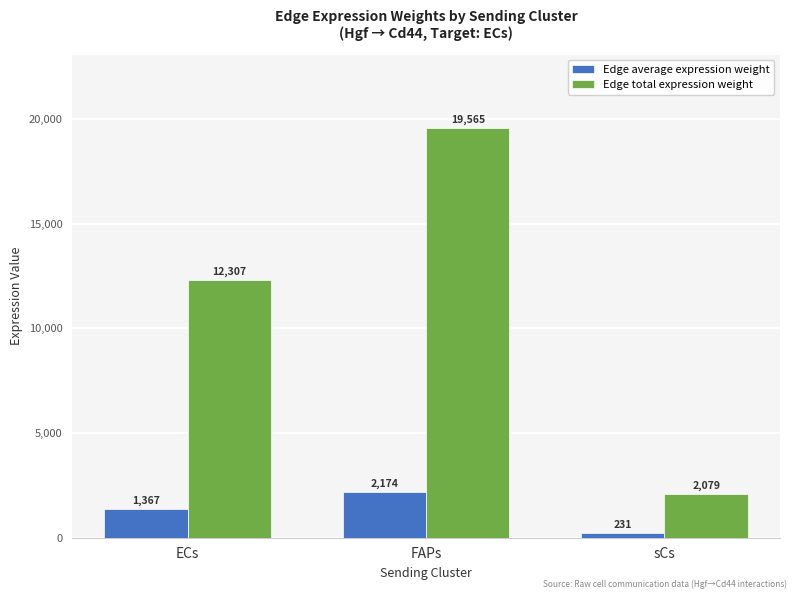

What are all the series names shown in the legend?

Edge average expression weight, Edge total expression weight